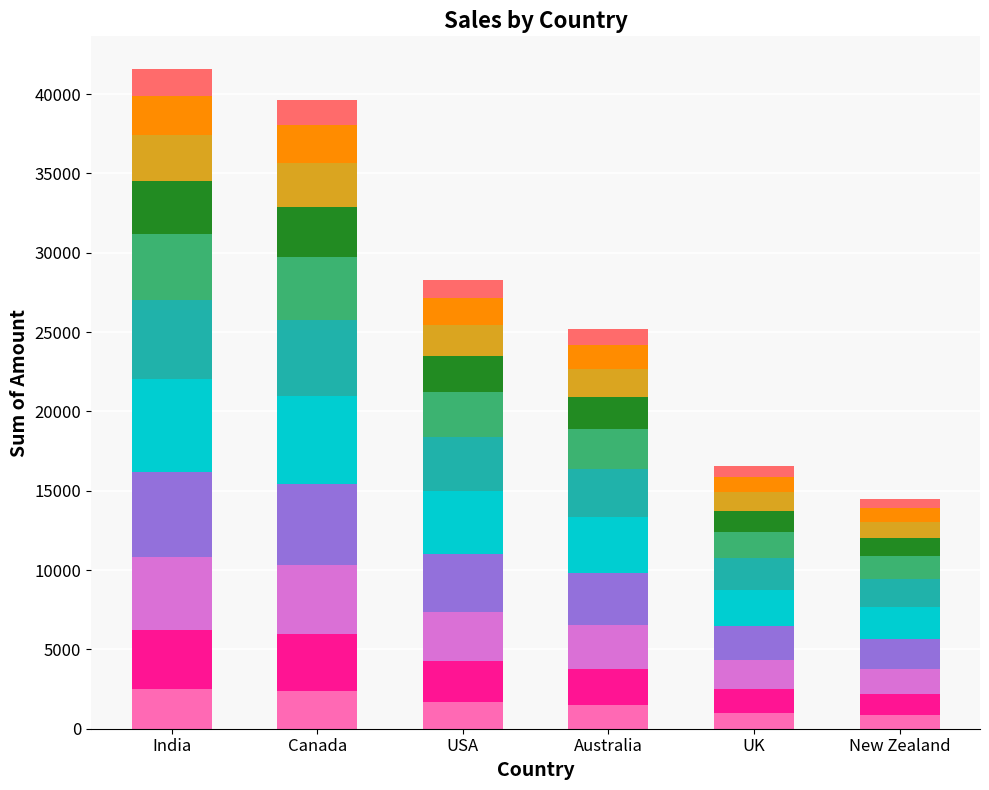

Reading left to right, extract all data points from this chart.

Segment 1: 2493.5	2377.2	1696.4	1513.3	992.9	870.2
Sum of Amount: 41559.0	39620.0	28273.0	25221.0	16548.0	14504.0